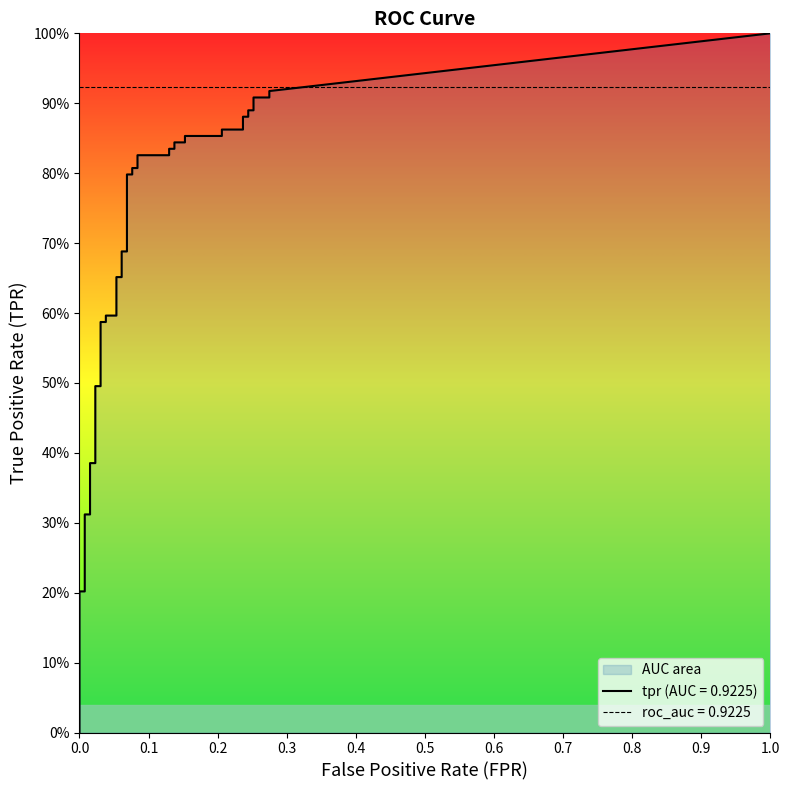

True or false: tpr and fpr cross at least once.

False